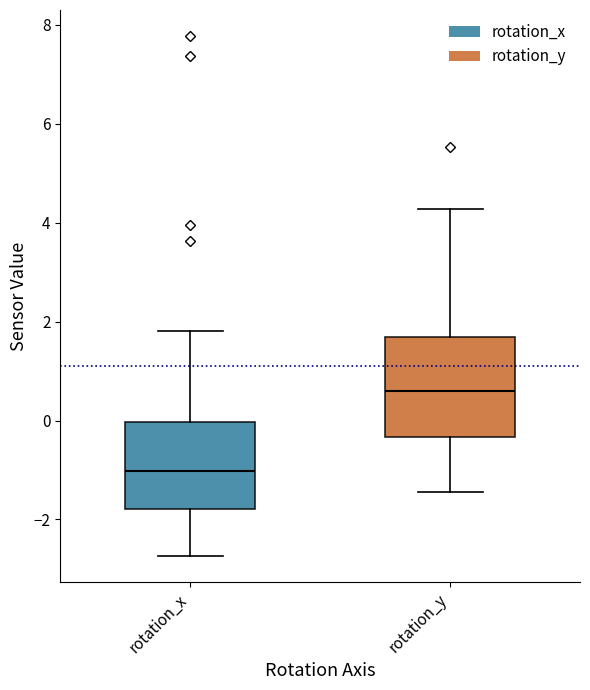

Reading left to right, transcribe this box plot: for each box, give where its median line is, the range the box spans, and where its two whiskers end, as read against the y-axis. The values are not printed on the chart, so give them approximately, as read against the axis.

rotation_x: median -1.0, box -1.8 to 0.0, whiskers -2.8 to 1.8
rotation_y: median 0.6, box -0.4 to 1.6, whiskers -1.4 to 4.2